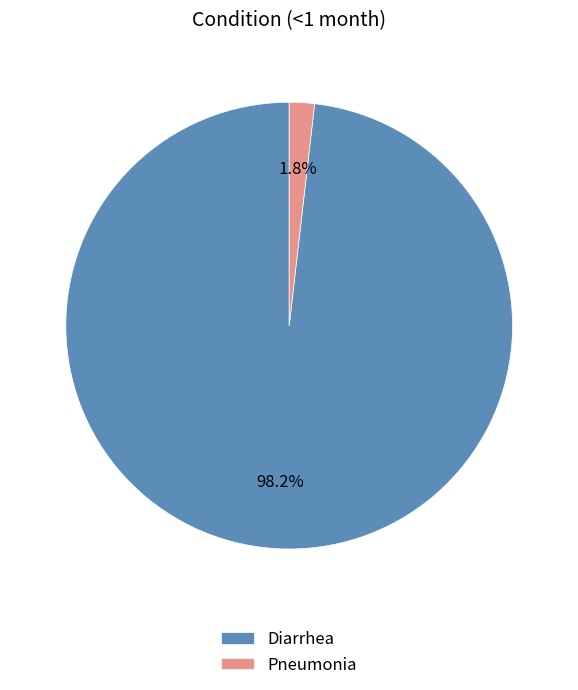

Is it true that Diarrhea is 86% of the pie?

False